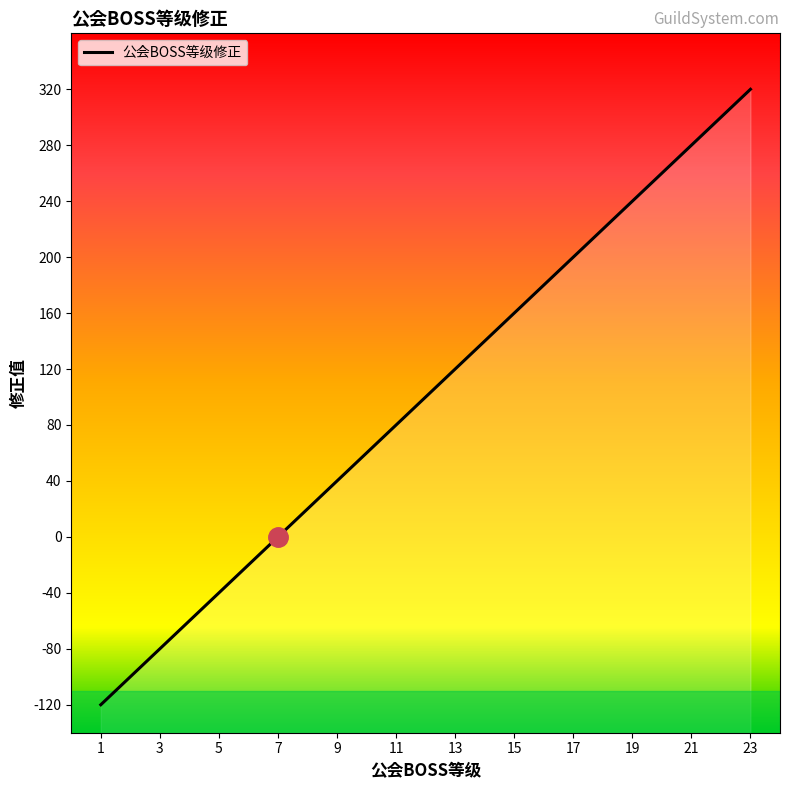

What is the average value?

100